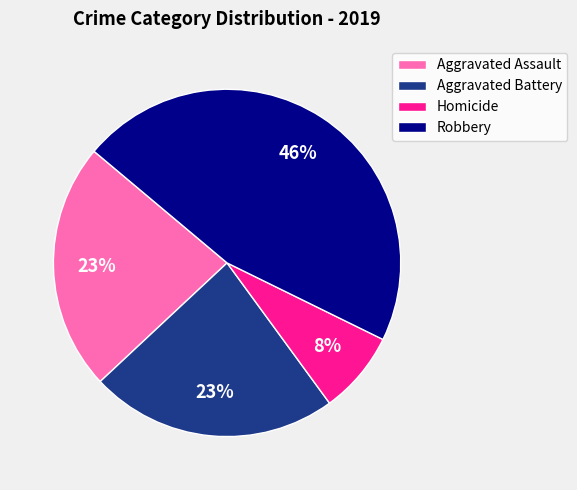

Which category has the smallest portion of the pie?

Homicide